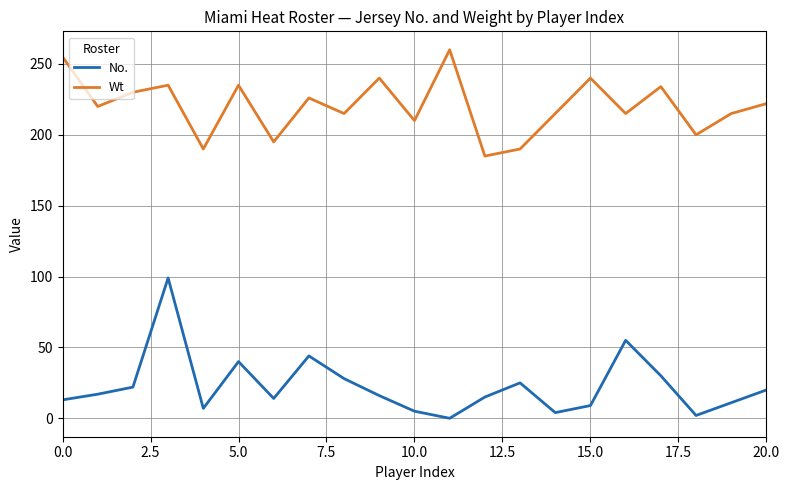

Rank the series by their maximum value, from highest to lowest.

Wt, No.